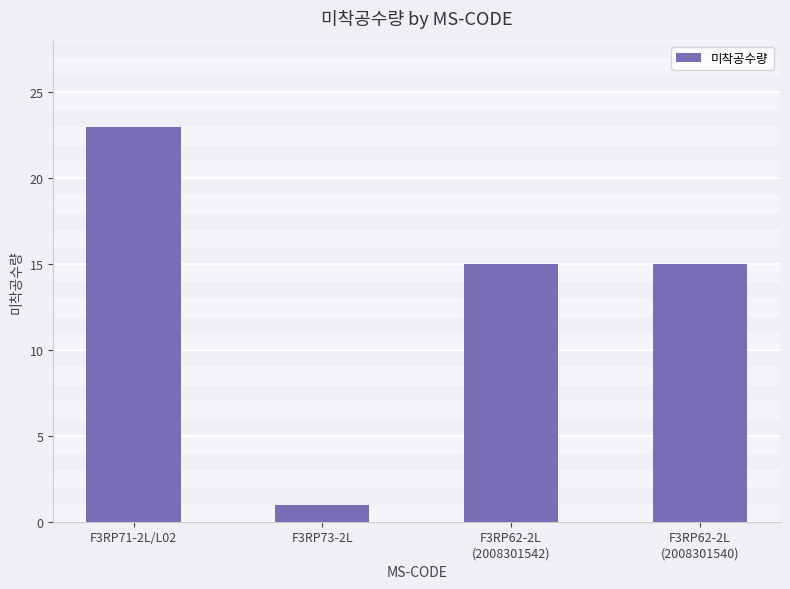

The value at F3RP62-2L
(2008301540) is 15. True or false?

True